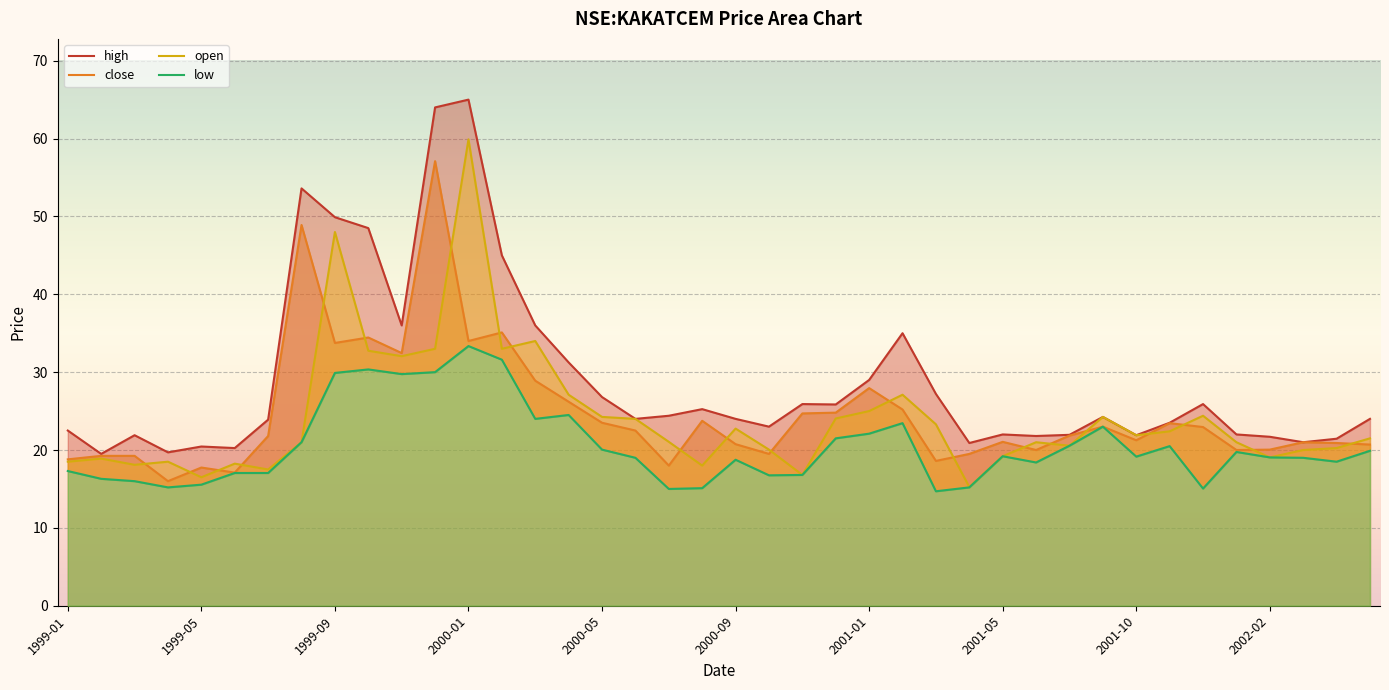

At how many categories does at least one series exceed 52?

3